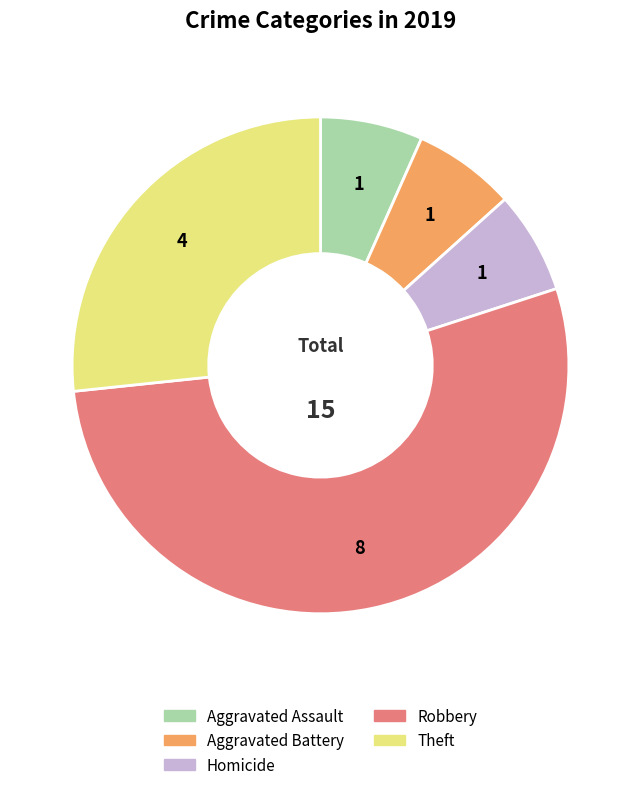

Does any single category account for the majority?

Yes